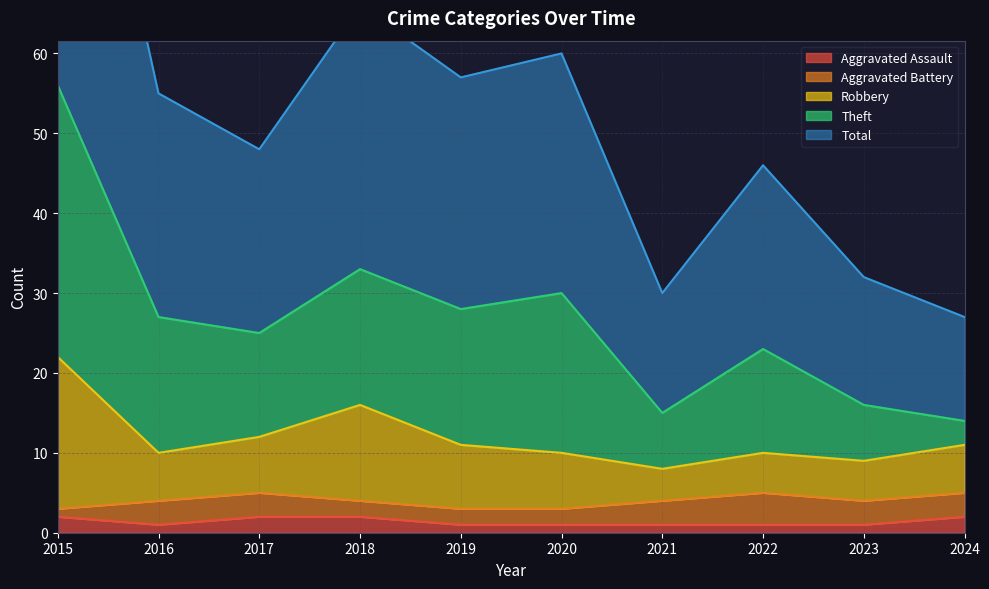

The Aggravated Assault series shows 1 at 2023. True or false?

True